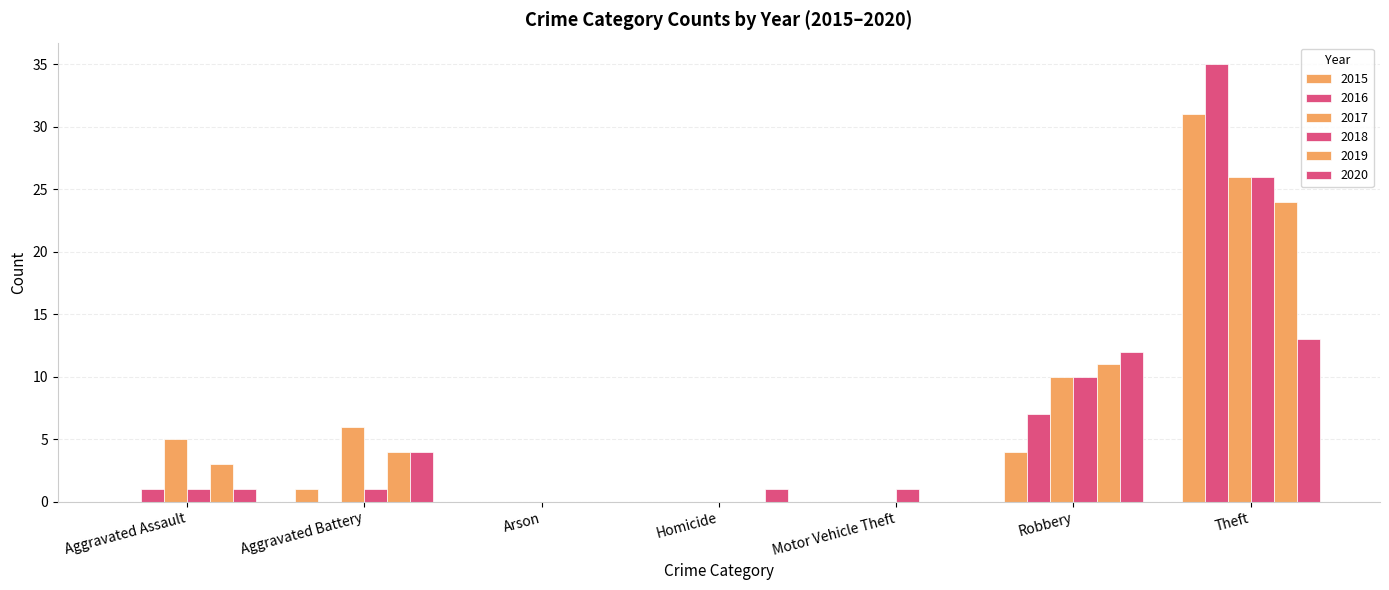

How many groups of bars are there?

7